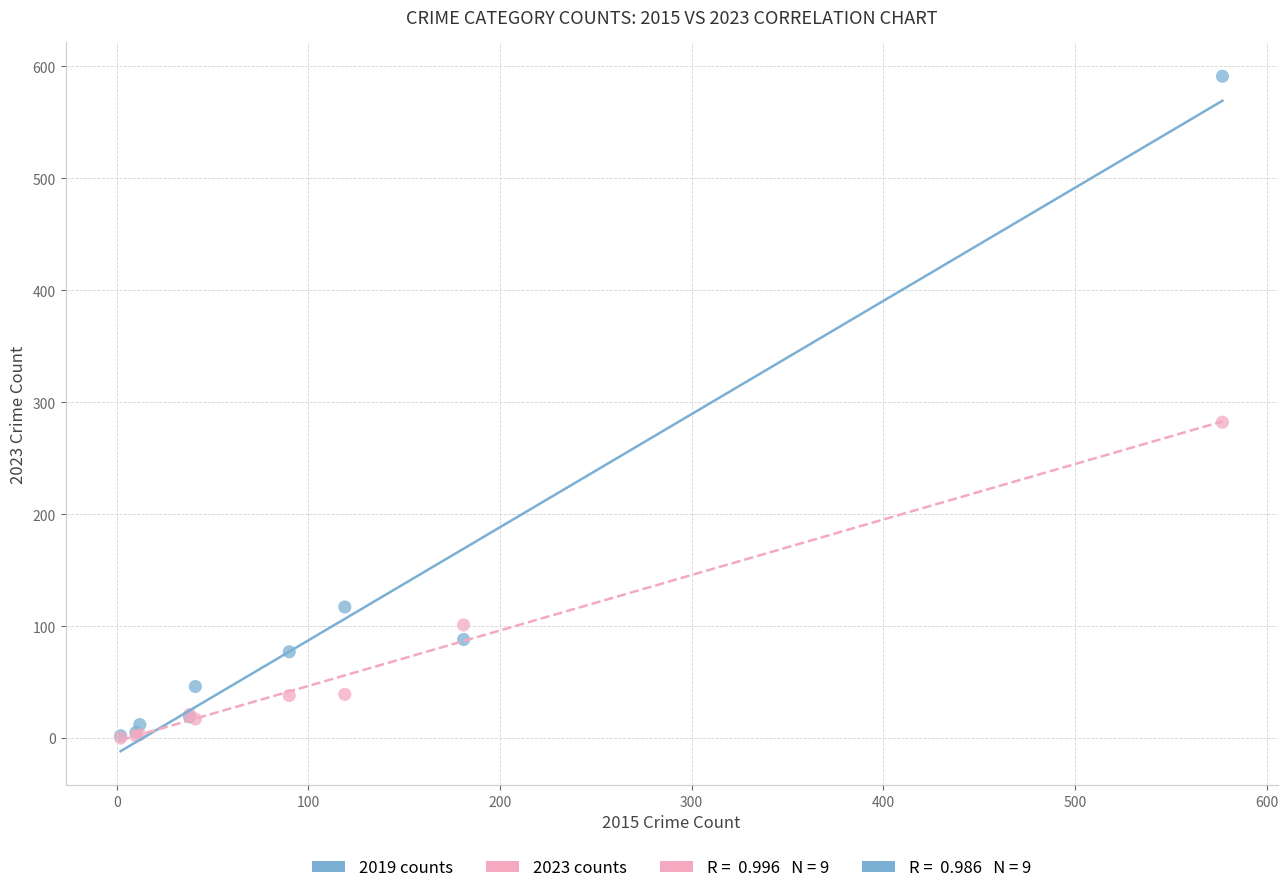

Across all series, what Y value is closest to 295?

282